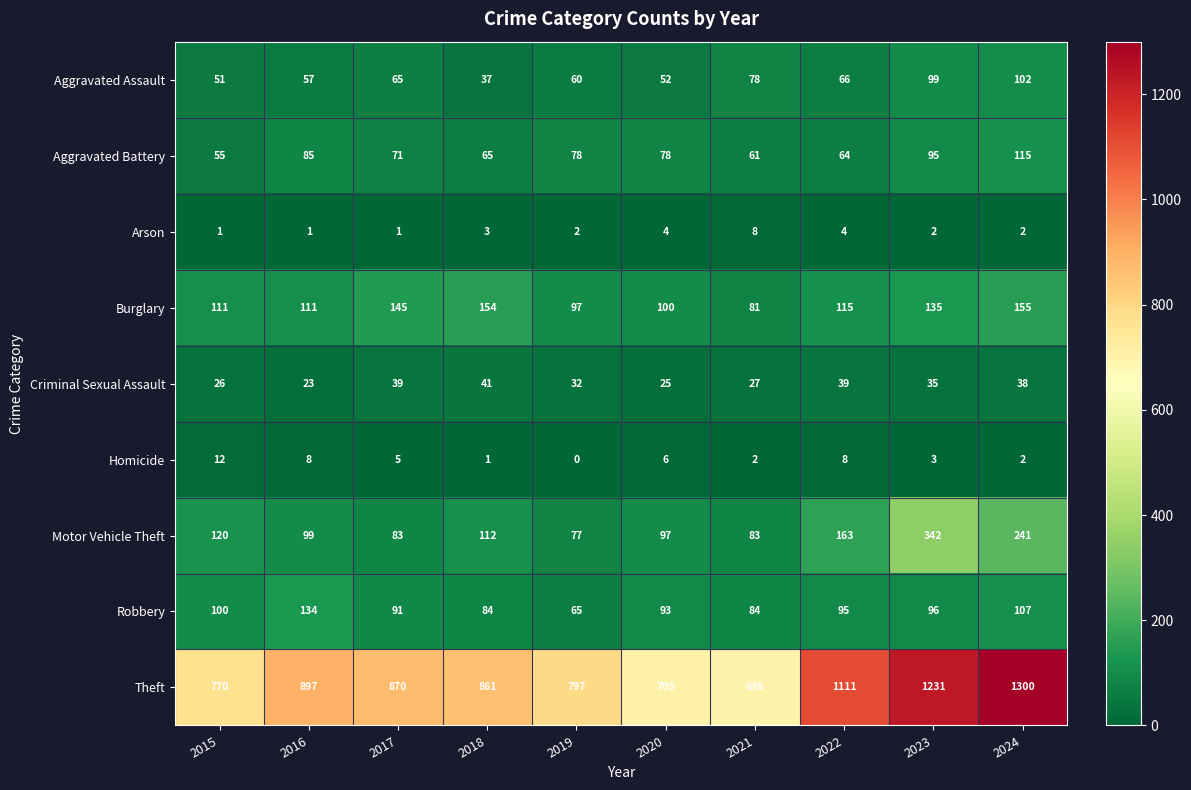

The Aggravated Battery series shows 143 at 2023. True or false?

False